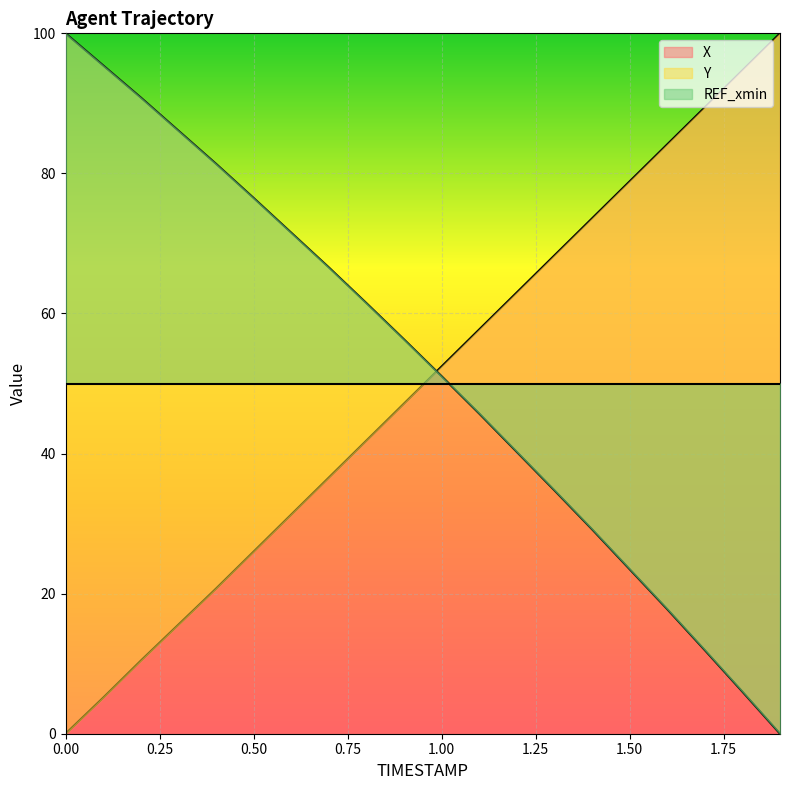

At which label does Y reach its minimum?

1.9